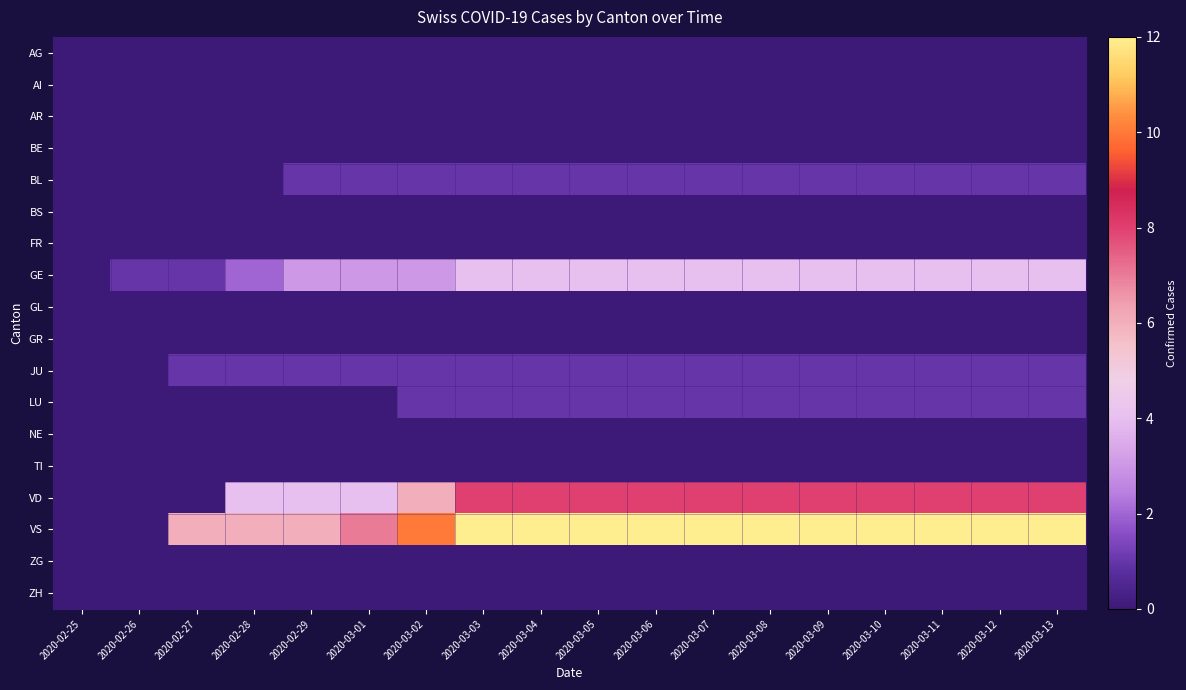

Which has a higher value, 2020-03-11 or 2020-03-10?

2020-03-11